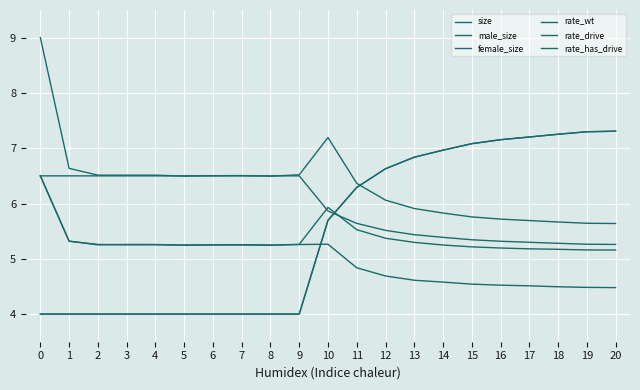

Does the chart have visible grid lines?

Yes